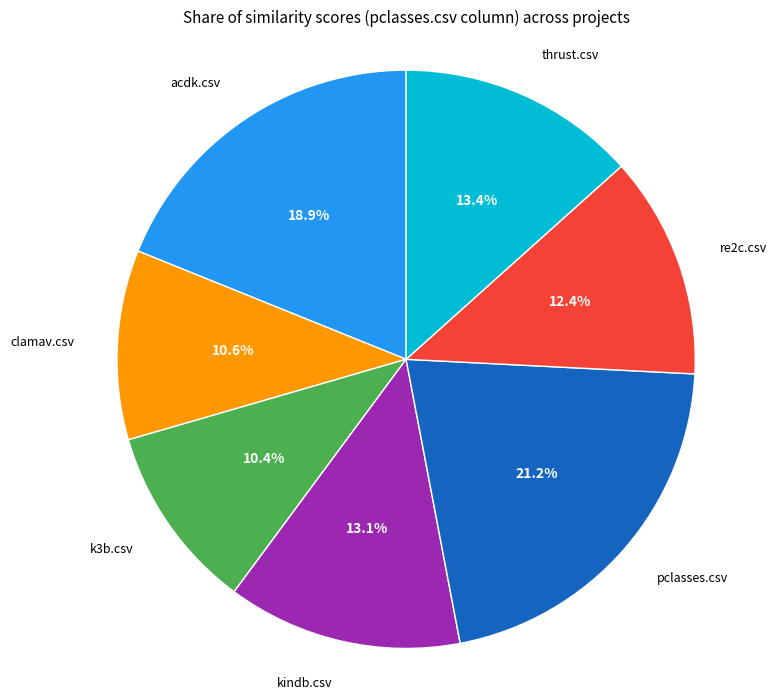

Is there any slice that represents more than half of the pie?

No